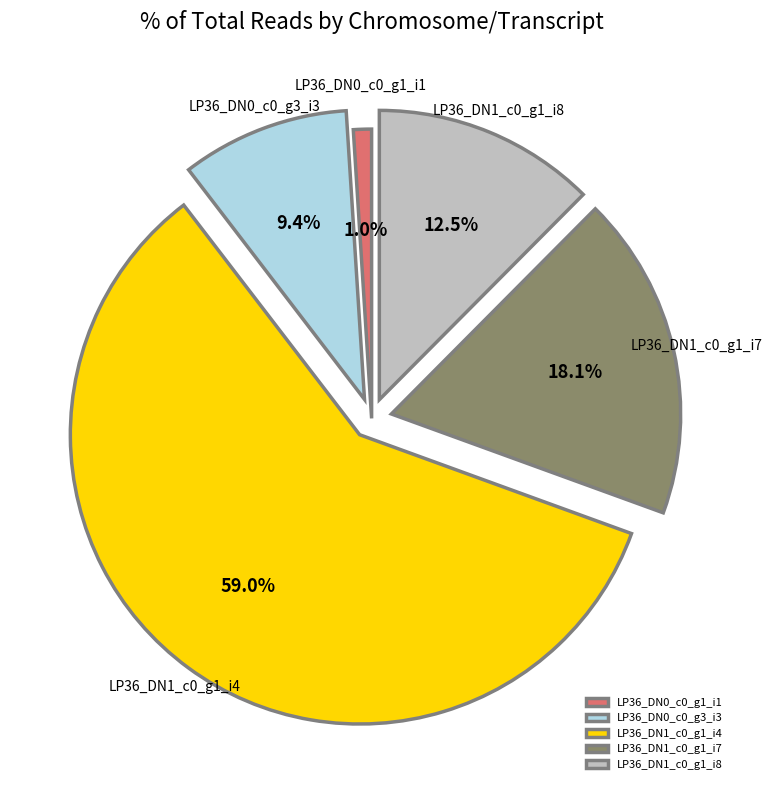

How many slices are in this pie chart?

5